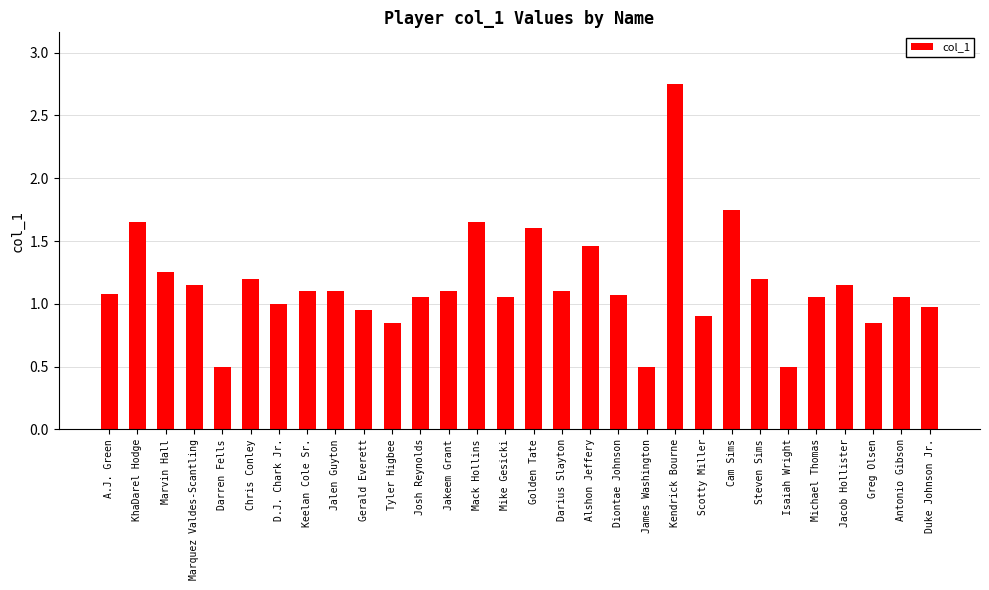

Where does the data first go above 1?

A.J. Green